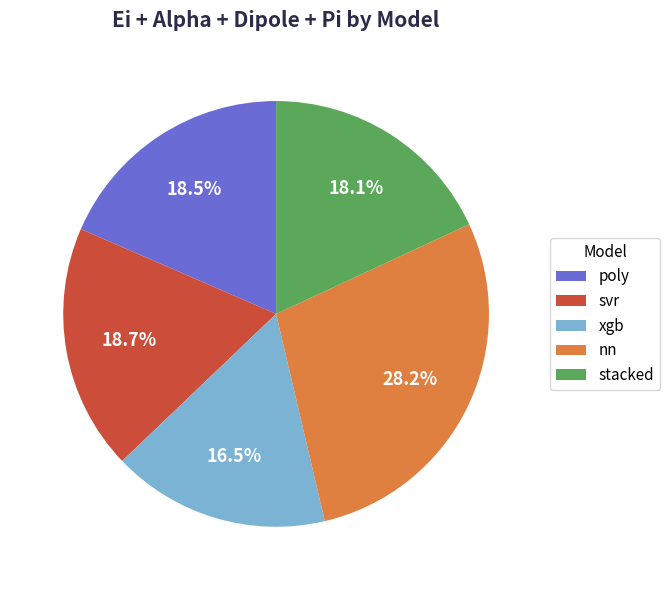

Does any single category account for the majority?

No